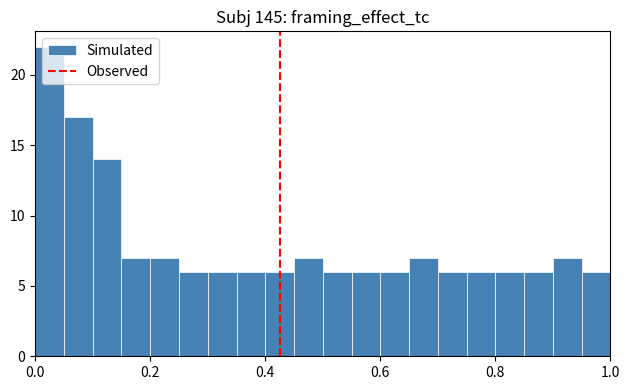

Read against the x-axis, roughly where is the centre of the tallest bar?

0.02